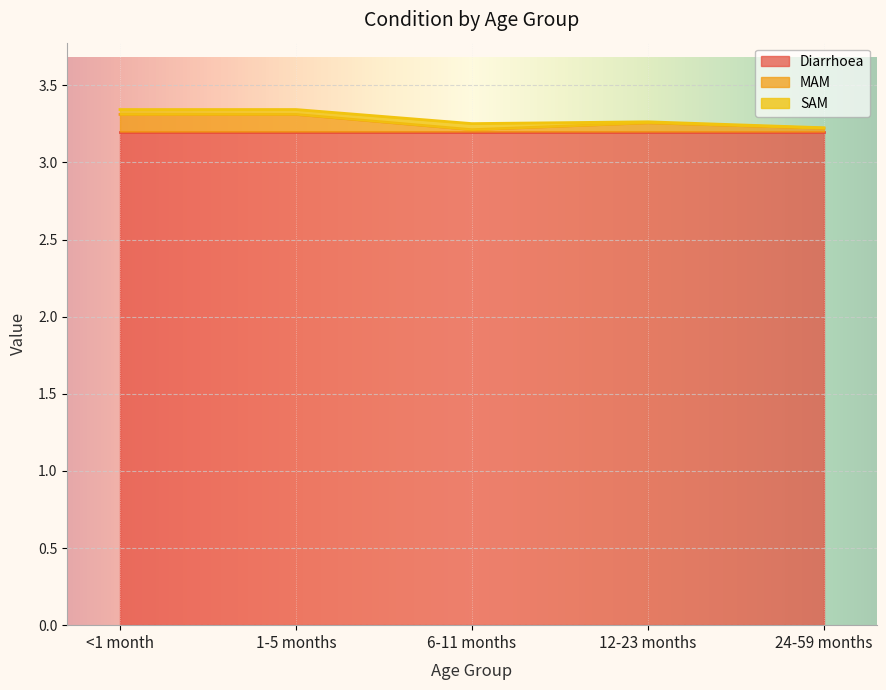

How many distinct data groups are displayed?

3